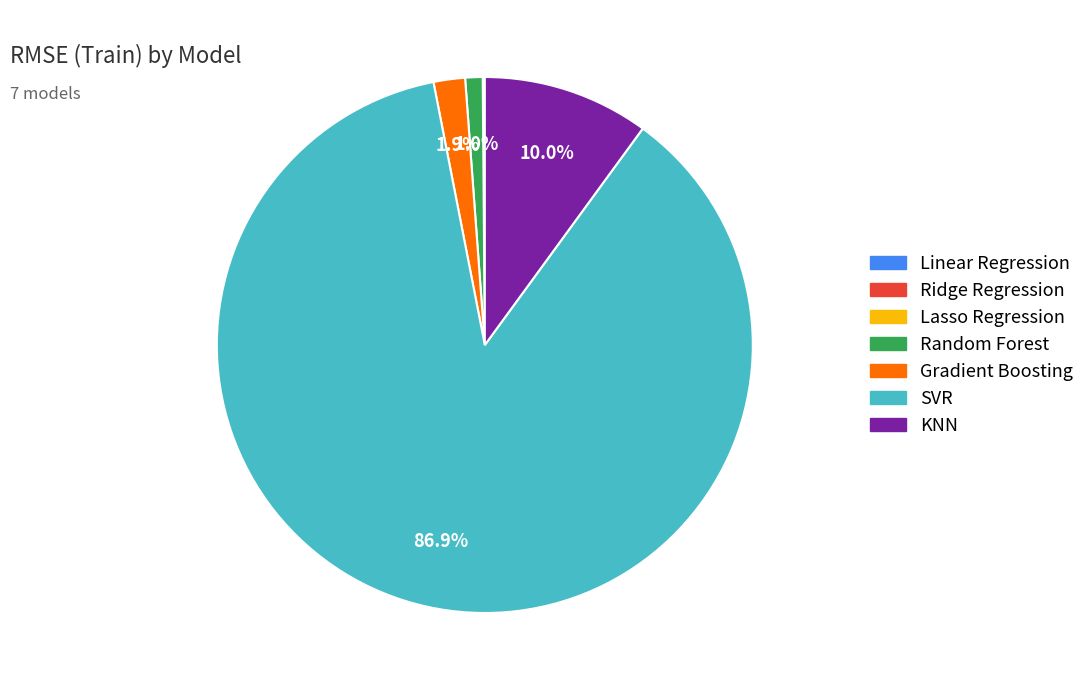

What percentage do KNN and Gradient Boosting together represent?

11.9%